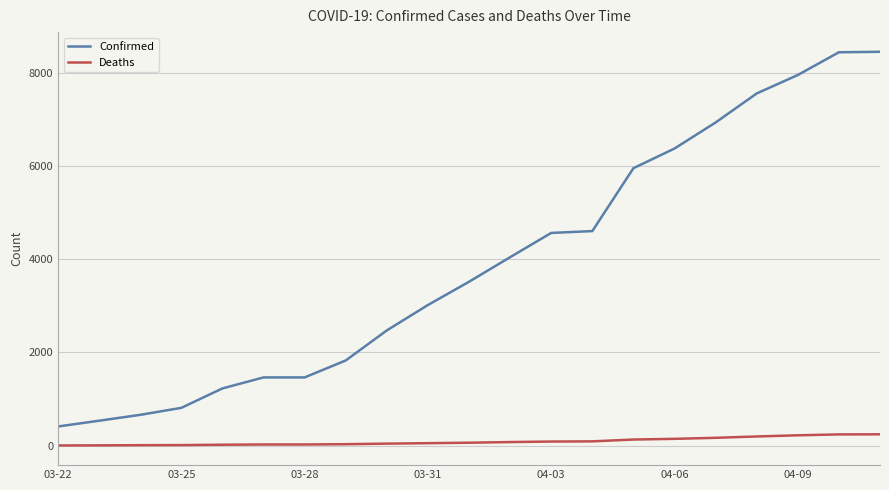

How many categories are shown in the chart?

21